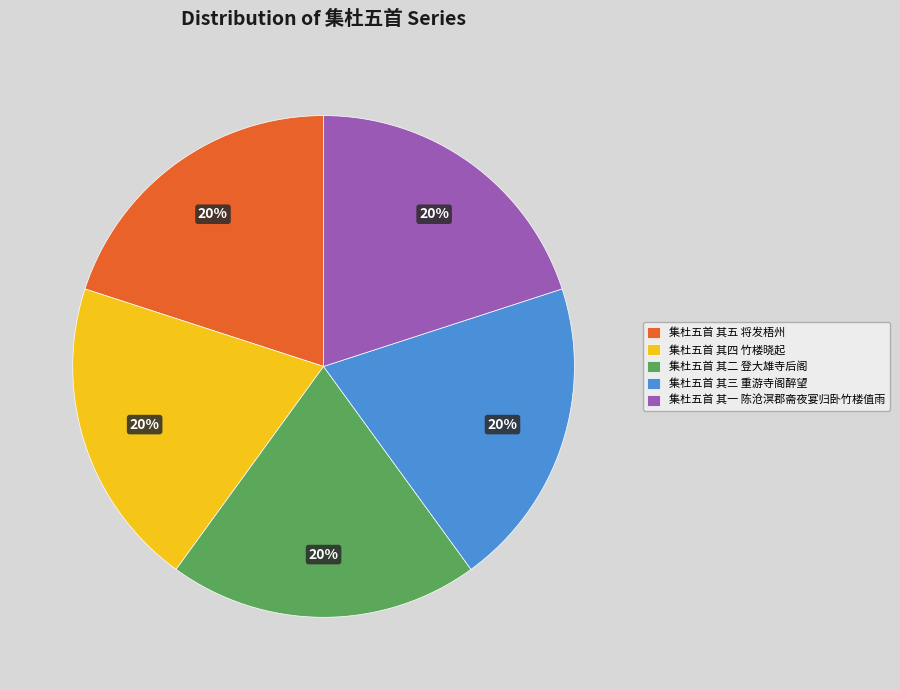

Do 集杜五首 其五 将发梧州 and 集杜五首 其一 陈沧溟郡斋夜宴归卧竹楼值雨 together represent more than half of the pie?

No